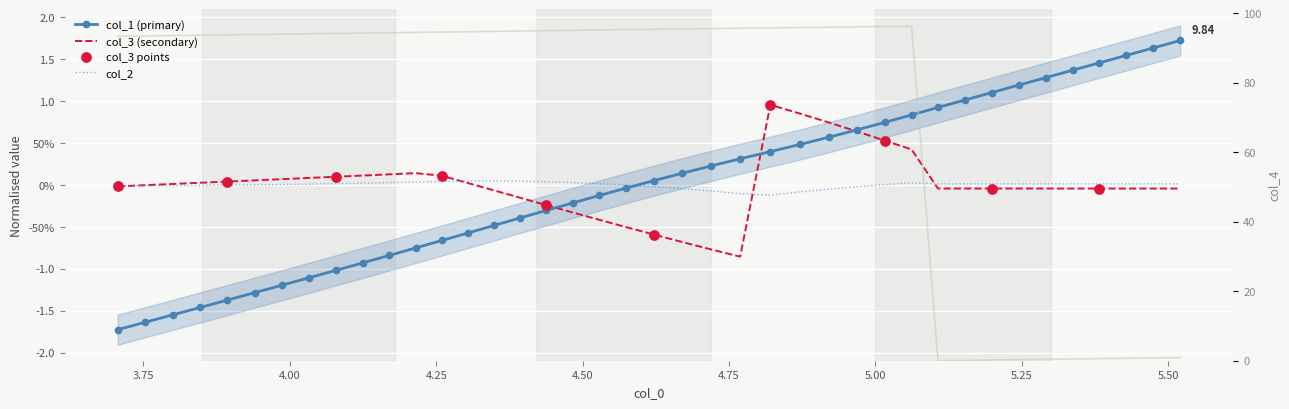

Which series has the largest Y range (max minus min)?

col_4